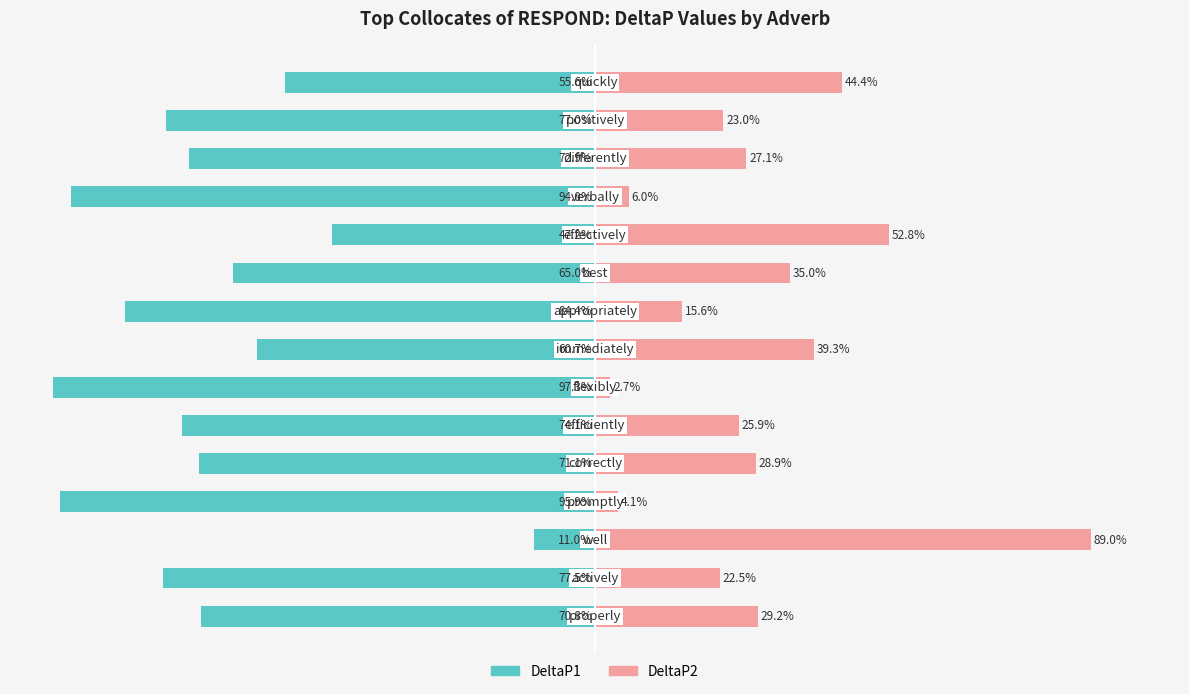

What is the spread (max minus min) of values at 12?

100.0